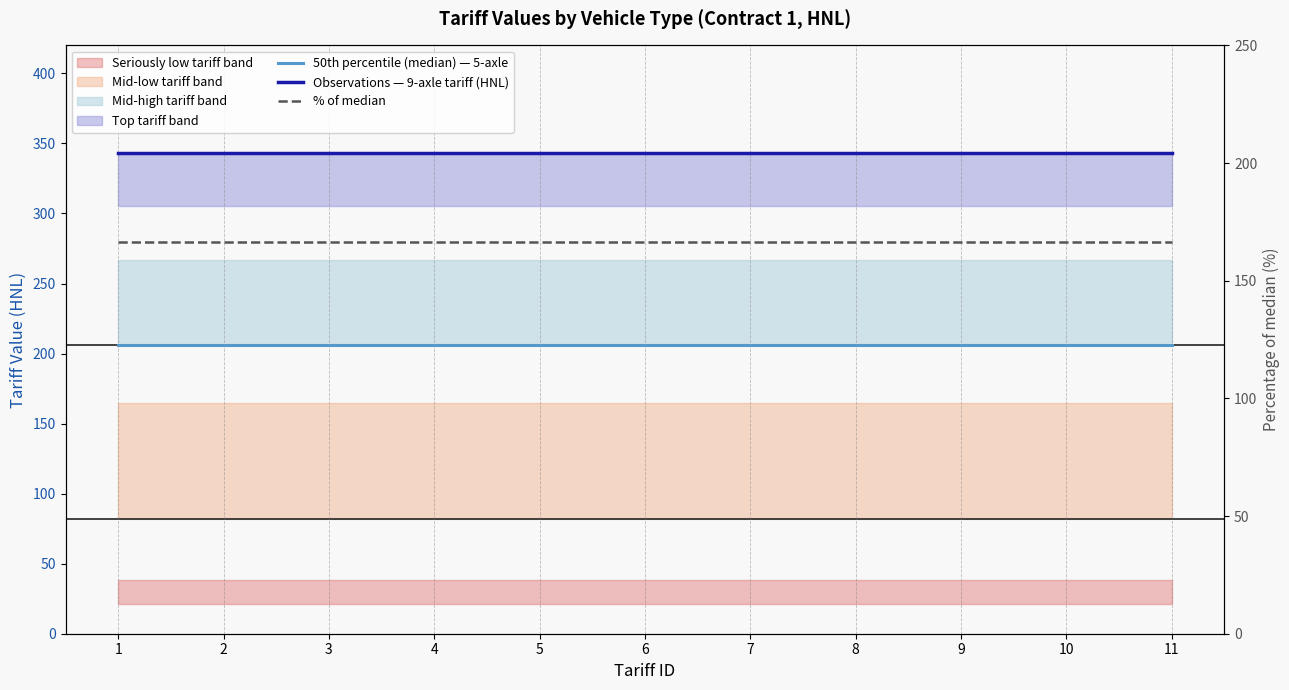

List the series in order of their overall mean, highest first.

Observations — 9-axle tariff (HNL), 50th percentile (median) — 5-axle, % of median